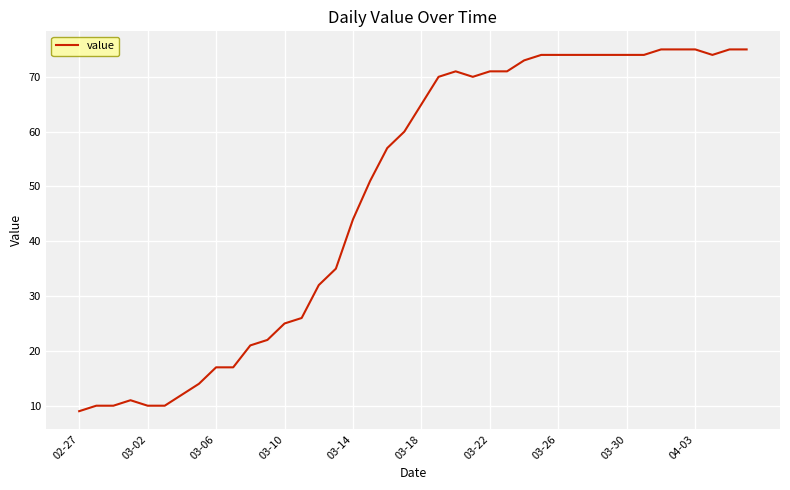

Does the chart have visible grid lines?

Yes